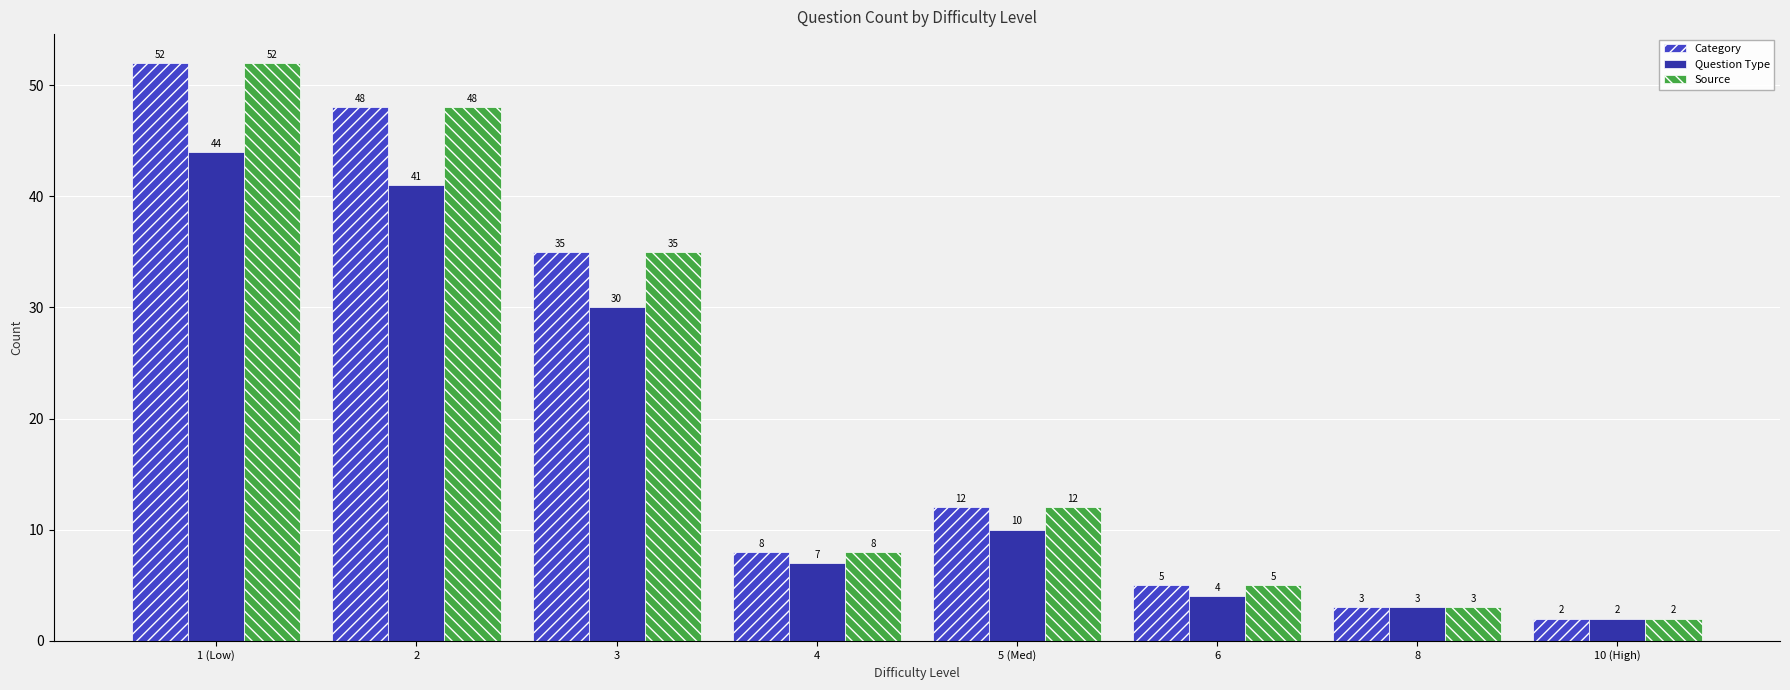

What is the highest value of the Question Type series?

44